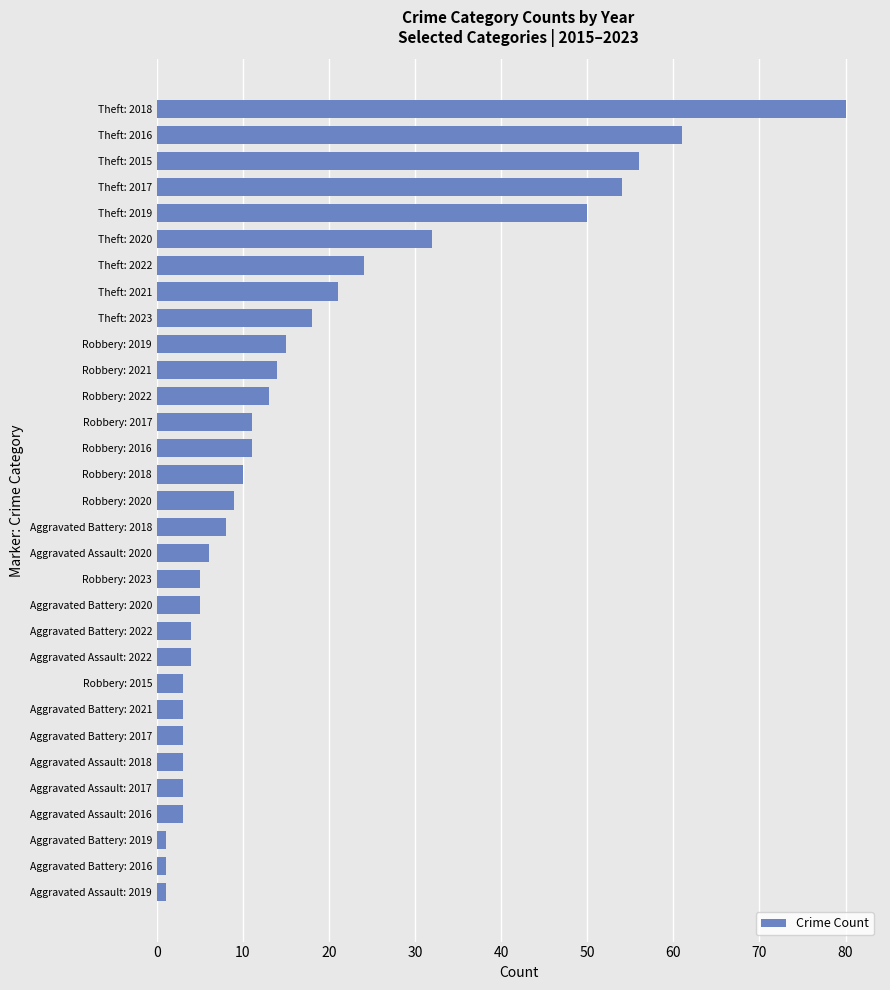

How many bars are there in total?

31